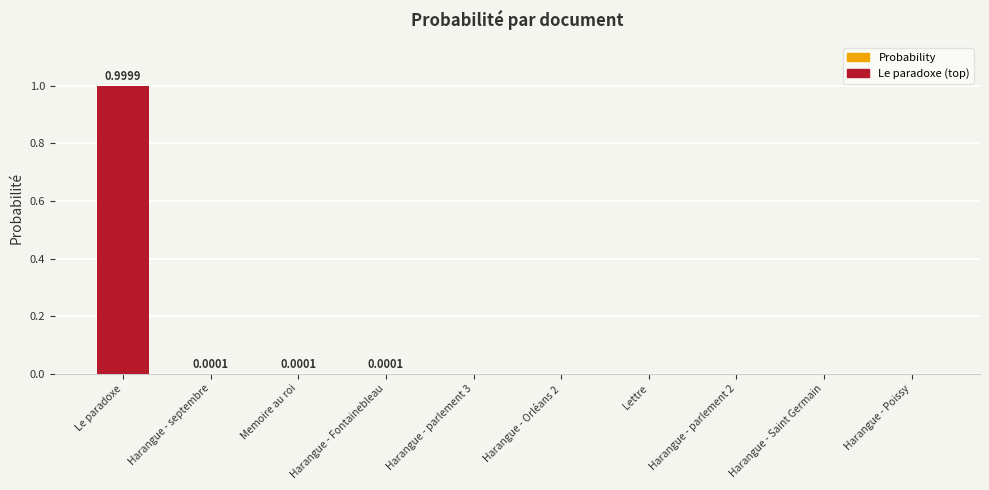

What is the greatest value displayed?

1.0